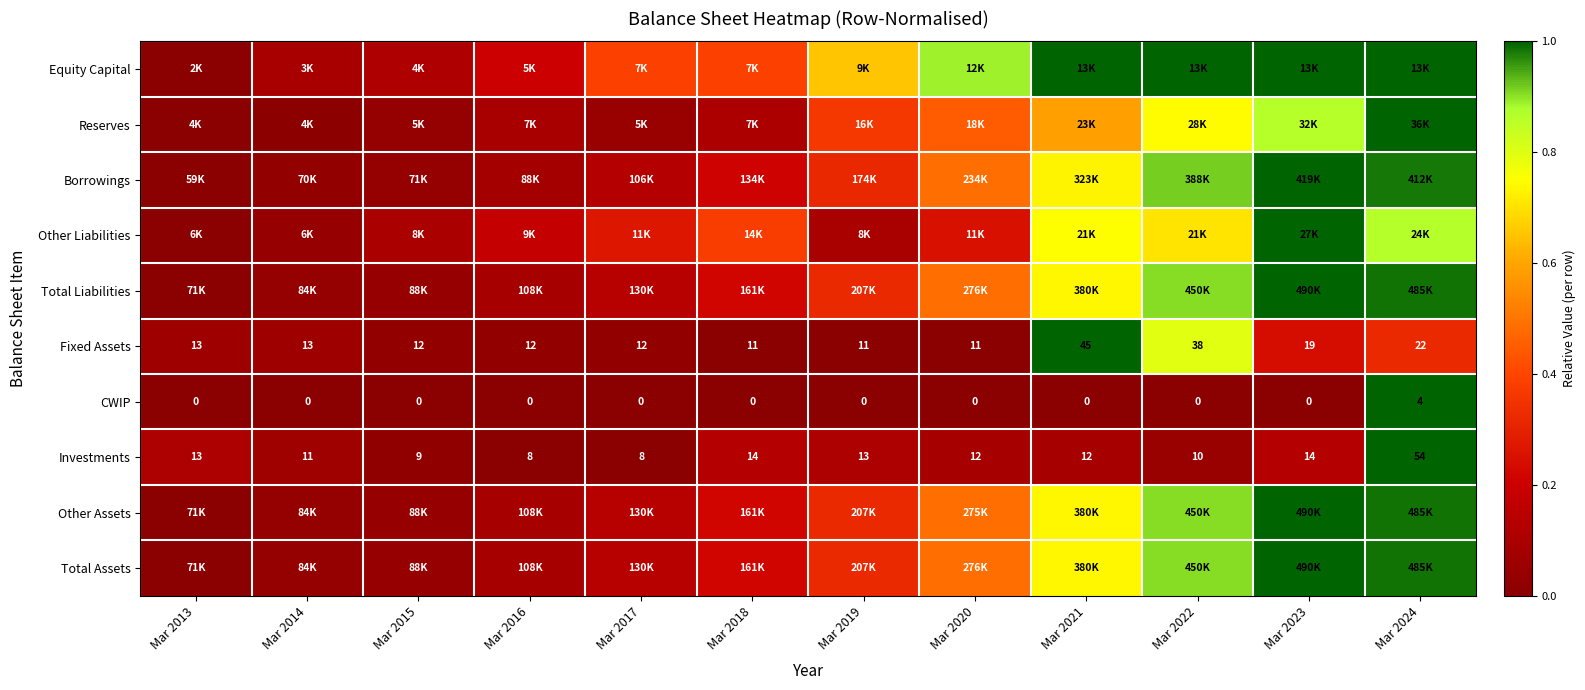

Where is Investments nearest to the value 0?

Mar 2016